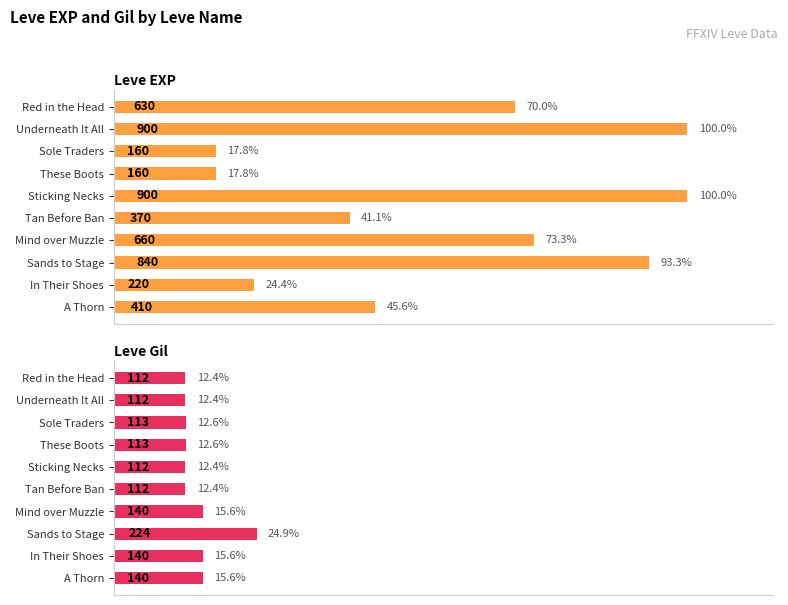

Read the Leve Gil value at Underneath It All, to the nearest 10.

110